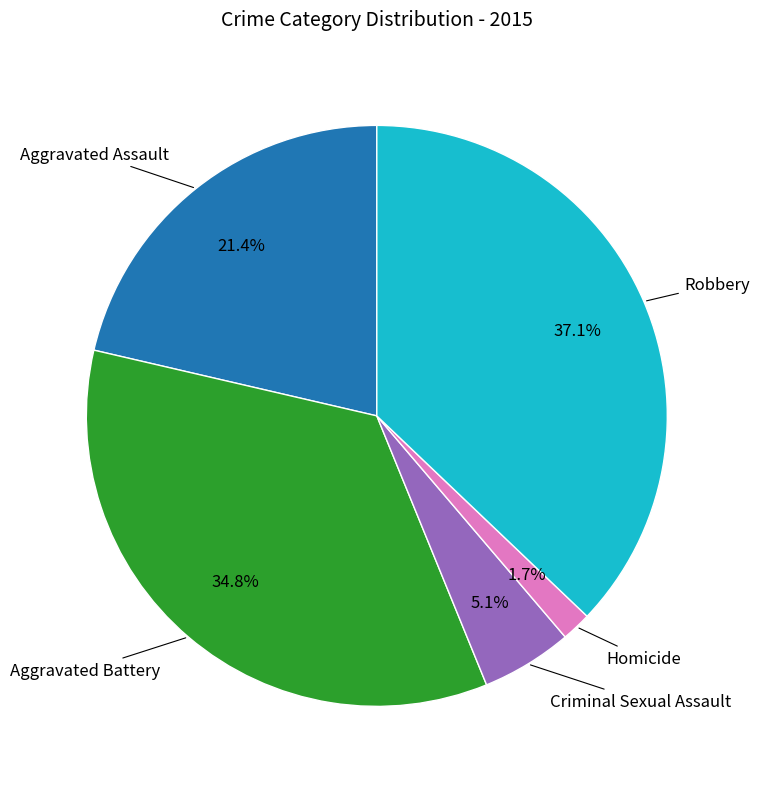

How many segments does this pie chart have?

5